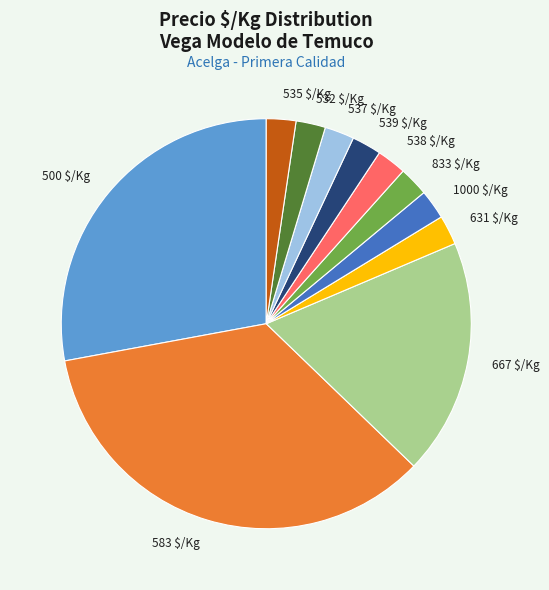

The 535 $/Kg slice represents 2% of the pie. True or false?

True